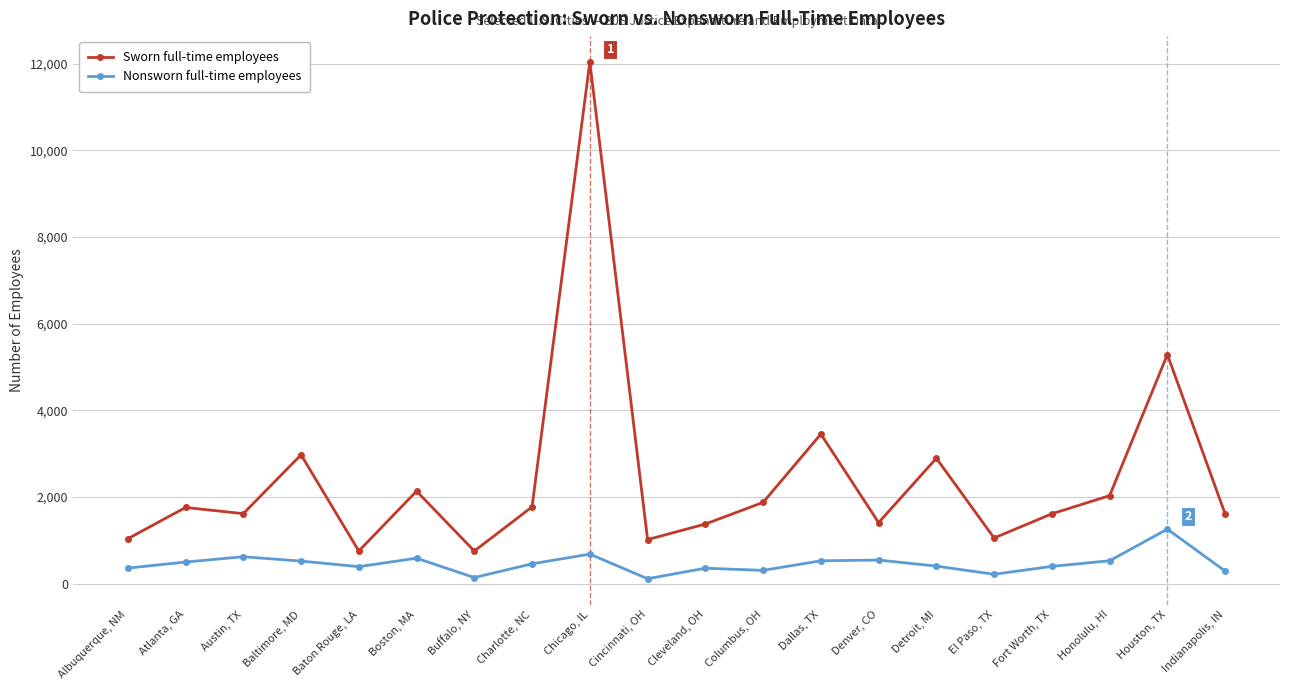

True or false: Sworn full-time employees has a value of 754 at Buffalo, NY.

True